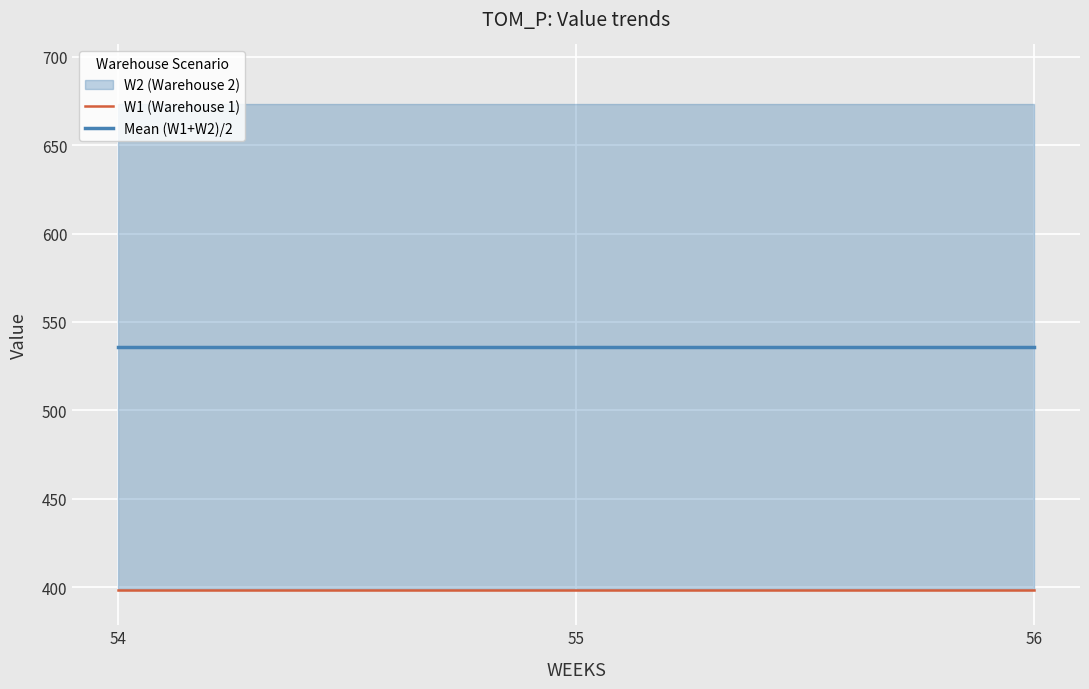

True or false: Mean (W1+W2)/2 has a value of 535.8 at 56.

True